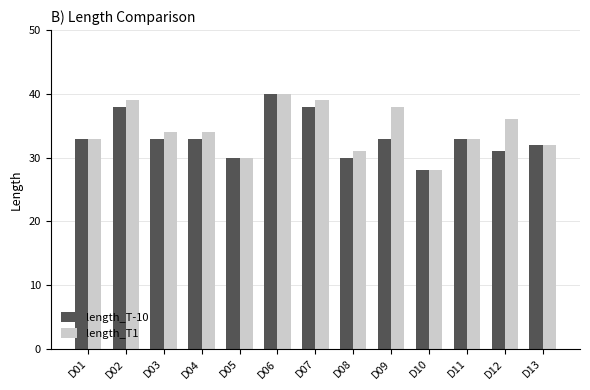

Reading left to right, transcribe all the data shown in this chart.

length_T-10: D01=33	D02=38	D03=33	D04=33	D05=30	D06=40	D07=38	D08=30	D09=33	D10=28	D11=33	D12=31	D13=32
length_T1: D01=33	D02=39	D03=34	D04=34	D05=30	D06=40	D07=39	D08=31	D09=38	D10=28	D11=33	D12=36	D13=32